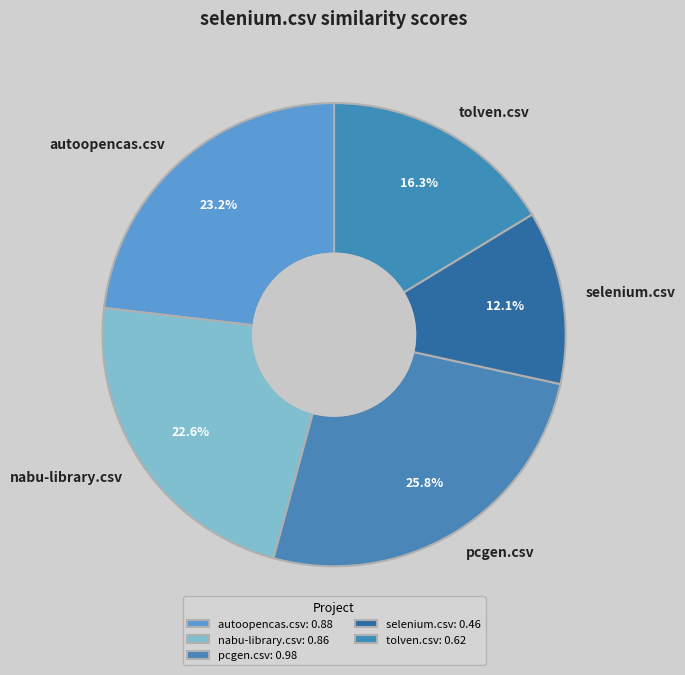

Is nabu-library.csv the majority of the pie?

No